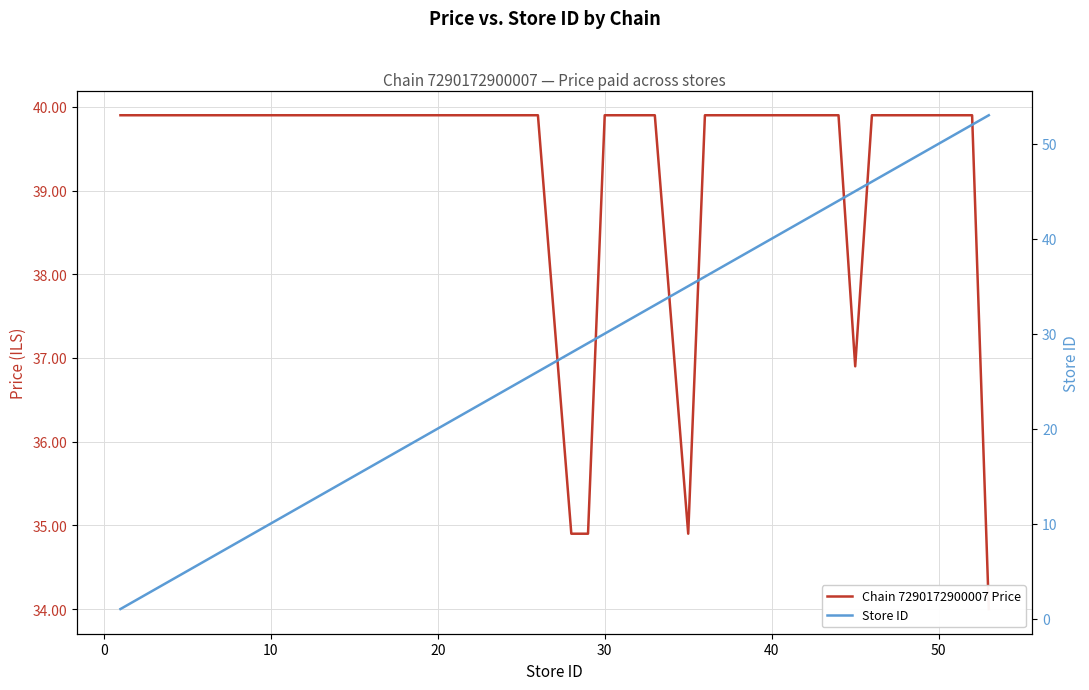

The Store ID series shows 6.4 at 10. True or false?

False